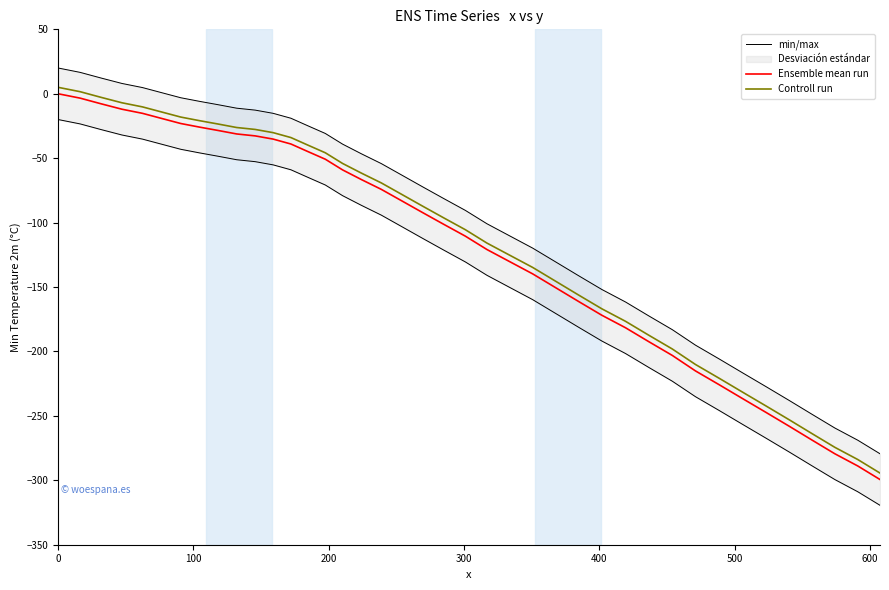

True or false: min/max and Ensemble mean run intersect in this chart.

False